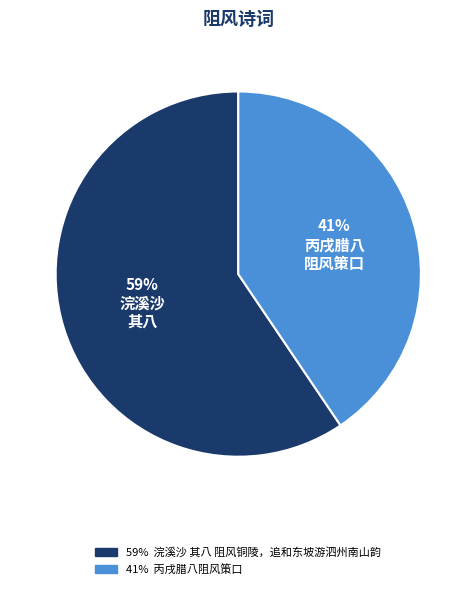

To the nearest percent, what is the average slice percentage?

50%